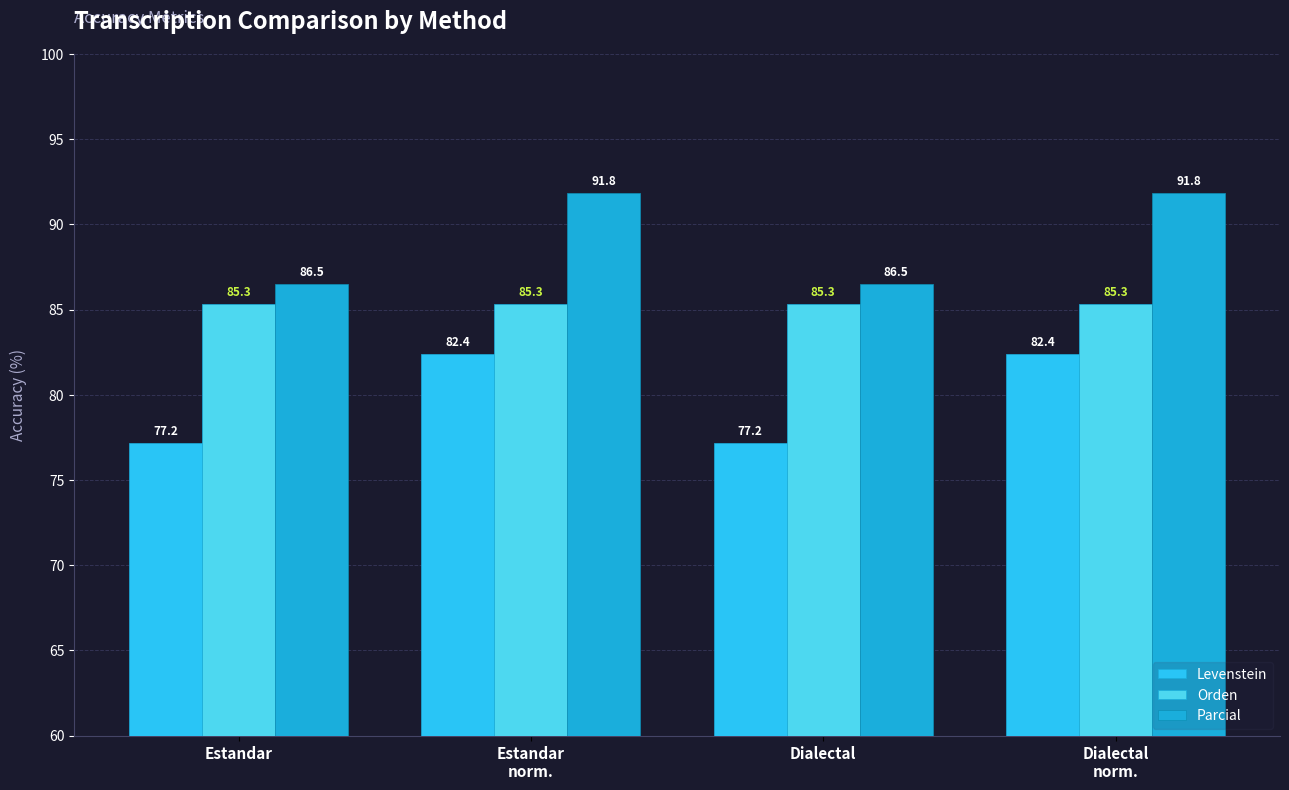

Rank the series by their maximum value, from highest to lowest.

Parcial, Orden, Levenstein